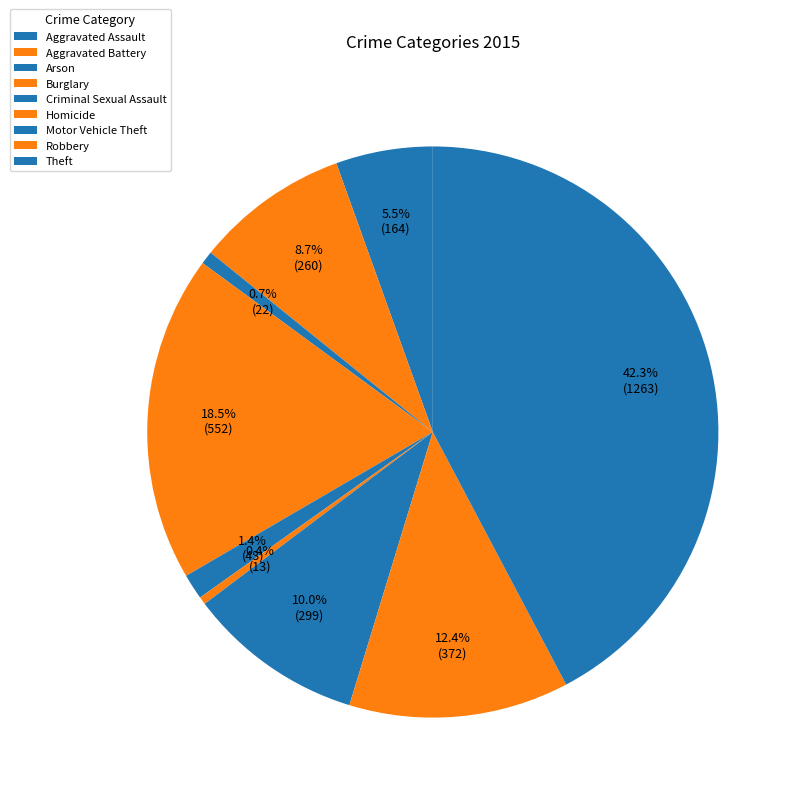

What percentage is the Aggravated Battery slice, to the nearest percent?

9%